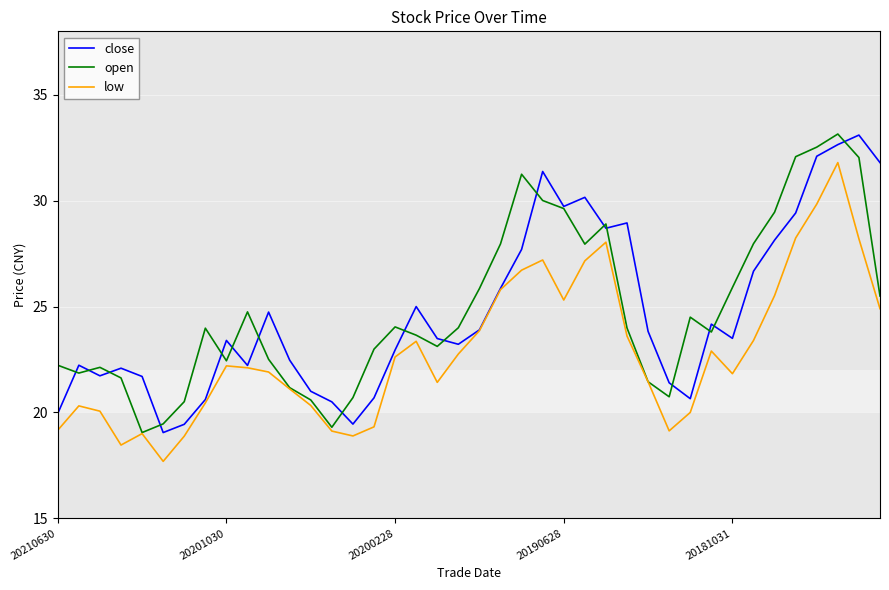

True or false: open and close intersect in this chart.

True